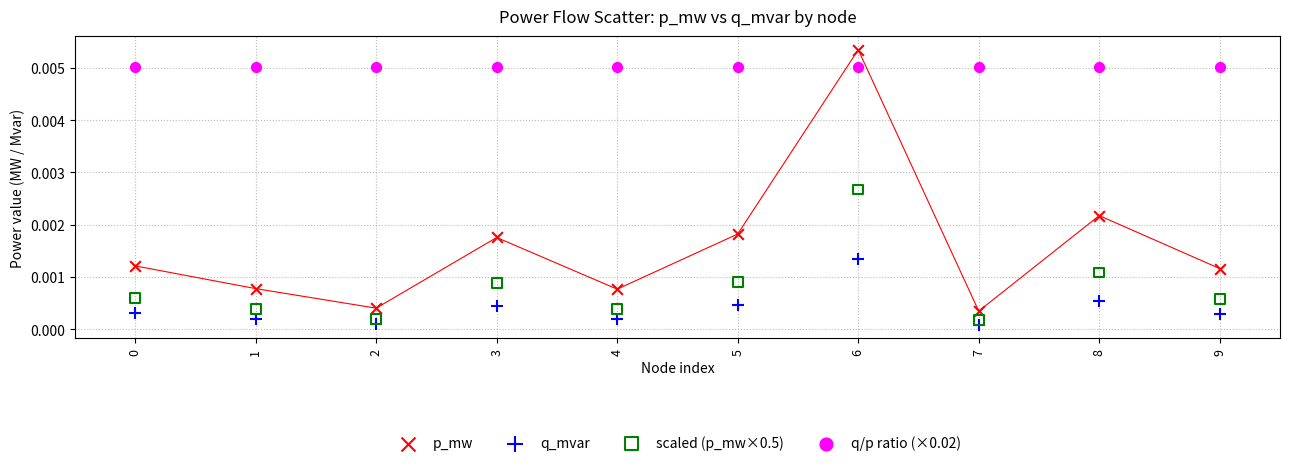

What are all the series names shown in the legend?

p_mw, q_mvar, scaled (p_mw×0.5), q/p ratio (×0.02)